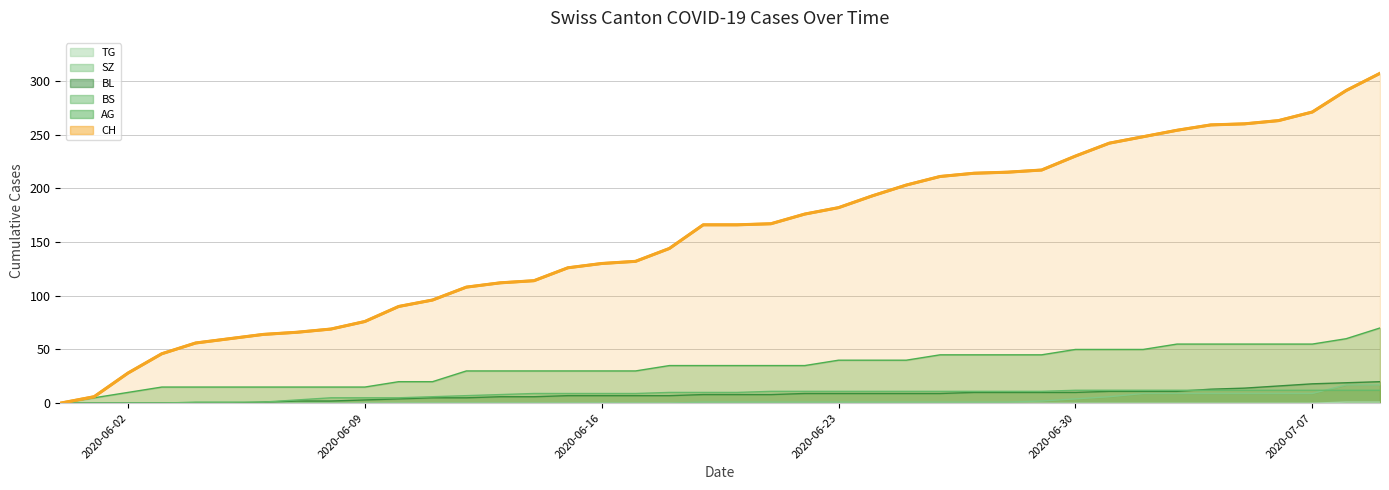

What is the average value of the CH series?

156